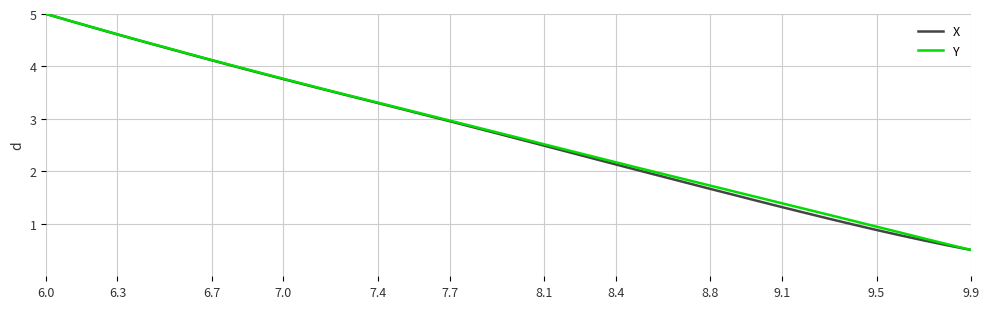

What is the greatest value displayed?

5.0